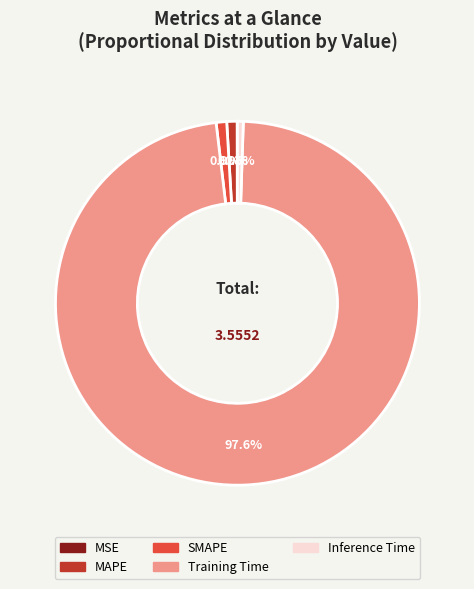

To the nearest percent, what portion does Training Time represent?

98%